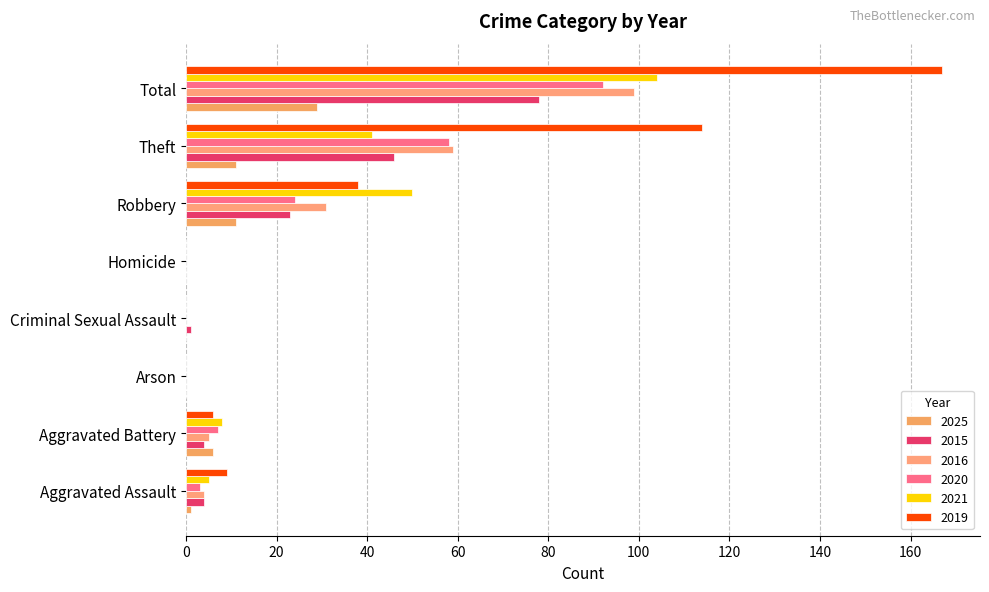

At Aggravated Battery, list the series in order from largest to smallest.

2021, 2020, 2025, 2019, 2016, 2015